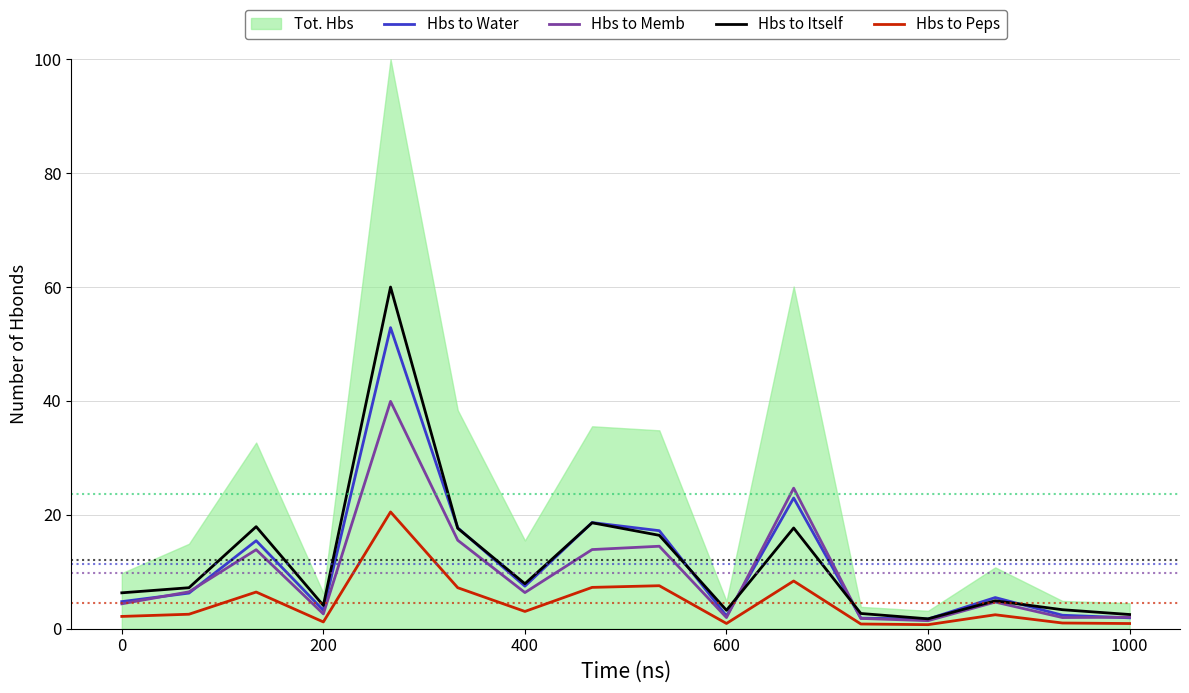

Which series ends up on top after the final intersection of Hbs to Memb and Hbs to Itself?

Hbs to Itself